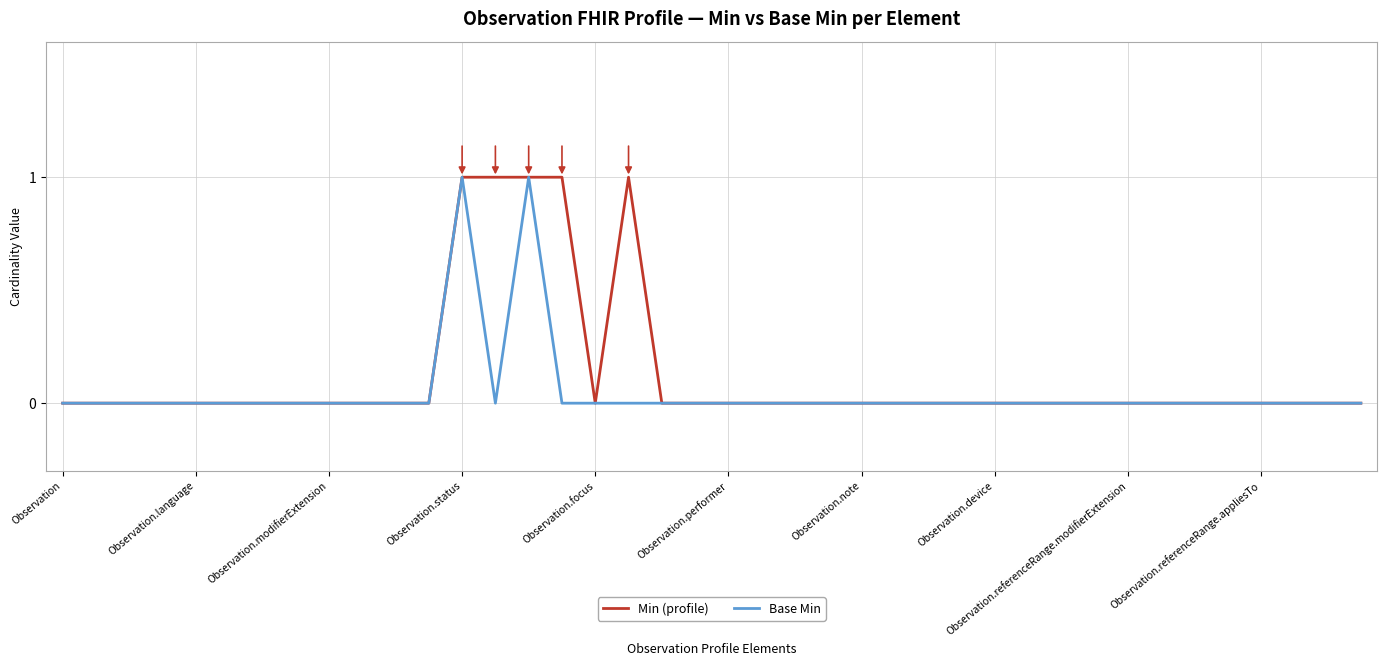

How many series are shown in this chart?

2